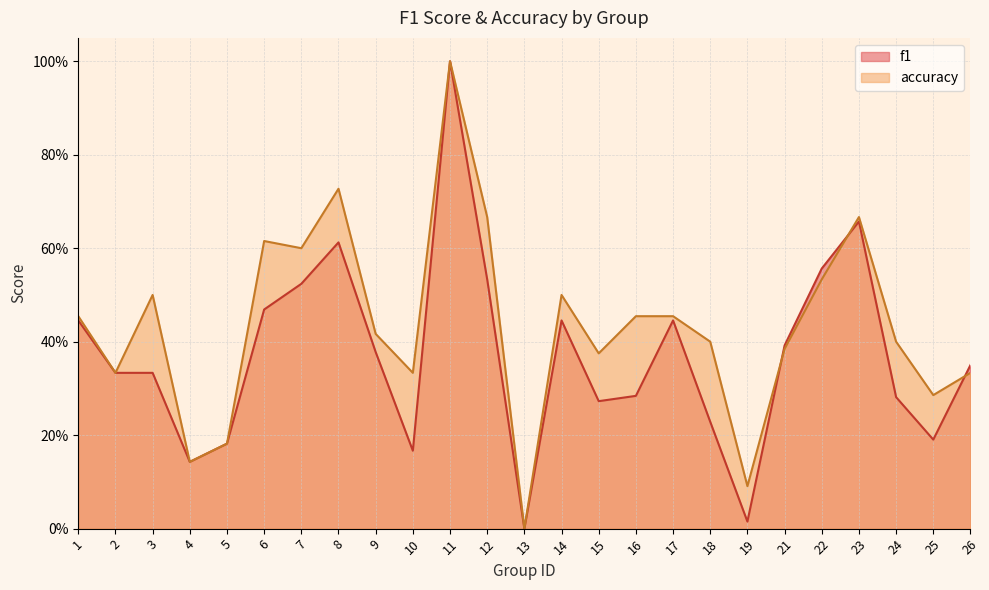

Which series has the largest total across all categories?

accuracy